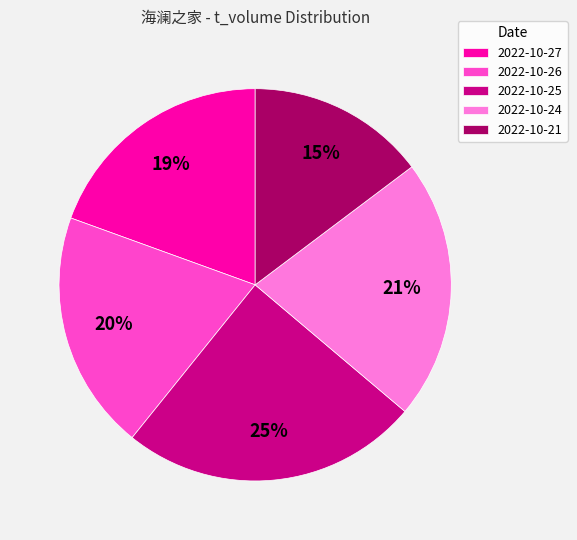

Which slice is the largest?

2022-10-25